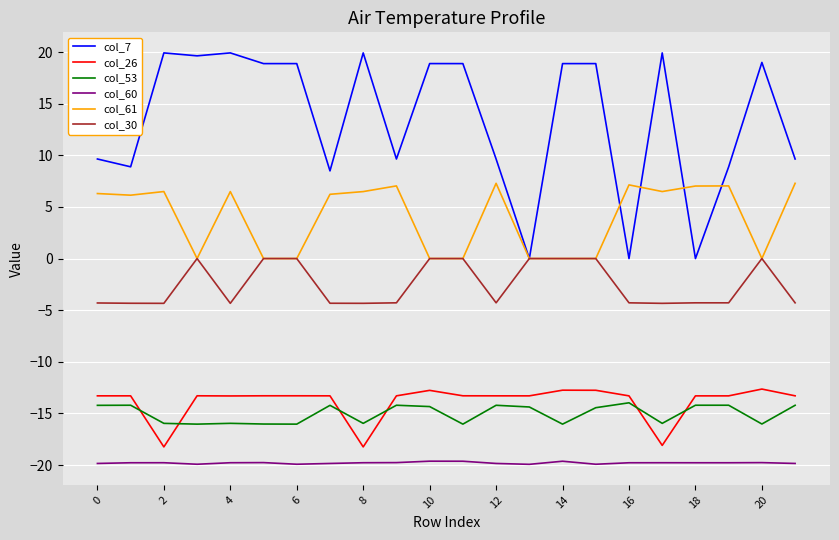

What is the maximum value shown in the chart?

19.9